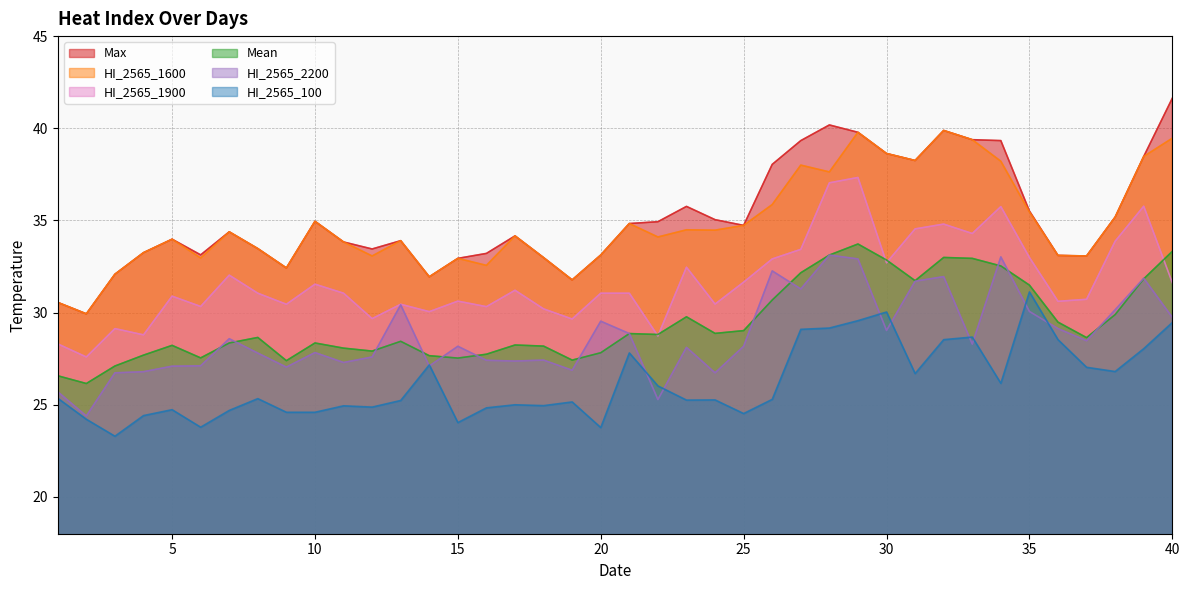

Reading left to right, transcribe all the data shown in this chart.

Mean: 1=26.6	2=26.1	3=27.1	4=27.7	5=28.2	6=27.5	7=28.4	8=28.6	9=27.4	10=28.4	11=28.1	12=27.9	13=28.4	14=27.7	15=27.5	16=27.7	17=28.2	18=28.2	19=27.4	20=27.8	21=28.9	22=28.8	23=29.8	24=28.9	25=29.0	26=30.7	27=32.2	28=33.1	29=33.7	30=32.9	31=31.7	32=33.0	33=32.9	34=32.5	35=31.5	36=29.5	37=28.6	38=29.9	39=31.8	40=33.3
HI_2565_1600: 1=30.6	2=29.9	3=32.1	4=33.2	5=34.0	6=33.0	7=34.4	8=33.5	9=32.4	10=35.0	11=33.8	12=33.1	13=33.9	14=31.9	15=32.9	16=32.6	17=34.2	18=33.0	19=31.8	20=33.1	21=34.8	22=34.1	23=34.5	24=34.5	25=34.7	26=35.9	27=38.0	28=37.6	29=39.8	30=38.6	31=38.2	32=39.9	33=39.4	34=38.2	35=35.5	36=33.1	37=33.1	38=35.2	39=38.5	40=39.5
HI_2565_1900: 1=28.3	2=27.6	3=29.1	4=28.8	5=30.9	6=30.3	7=32.0	8=31.1	9=30.4	10=31.5	11=31.1	12=29.7	13=30.4	14=30.1	15=30.6	16=30.3	17=31.2	18=30.2	19=29.6	20=31.1	21=31.1	22=28.7	23=32.5	24=30.5	25=31.6	26=32.9	27=33.4	28=37.0	29=37.3	30=32.7	31=34.5	32=34.8	33=34.3	34=35.8	35=33.0	36=30.6	37=30.7	38=33.9	39=35.8	40=31.6
Max: 1=30.6	2=29.9	3=32.1	4=33.2	5=34.0	6=33.1	7=34.4	8=33.5	9=32.4	10=35.0	11=33.8	12=33.5	13=33.9	14=31.9	15=32.9	16=33.2	17=34.2	18=33.0	19=31.8	20=33.1	21=34.8	22=34.9	23=35.8	24=35.0	25=34.7	26=38.0	27=39.3	28=40.2	29=39.8	30=38.6	31=38.2	32=39.9	33=39.4	34=39.3	35=35.5	36=33.1	37=33.1	38=35.2	39=38.5	40=41.6
HI_2565_2200: 1=25.7	2=24.4	3=26.7	4=26.8	5=27.1	6=27.1	7=28.6	8=27.8	9=27.0	10=27.8	11=27.3	12=27.6	13=30.4	14=27.1	15=28.2	16=27.4	17=27.4	18=27.4	19=26.9	20=29.5	21=28.9	22=25.3	23=28.1	24=26.7	25=28.2	26=32.3	27=31.3	28=33.1	29=32.9	30=29.0	31=31.7	32=31.9	33=28.3	34=33.0	35=30.1	36=29.1	37=28.5	38=30.1	39=31.9	40=29.7
HI_2565_100: 1=25.4	2=24.2	3=23.3	4=24.4	5=24.7	6=23.8	7=24.7	8=25.3	9=24.6	10=24.6	11=24.9	12=24.9	13=25.2	14=27.2	15=24.0	16=24.8	17=25.0	18=24.9	19=25.1	20=23.8	21=27.8	22=26.0	23=25.2	24=25.3	25=24.5	26=25.3	27=29.1	28=29.2	29=29.6	30=30.0	31=26.7	32=28.5	33=28.7	34=26.2	35=31.1	36=28.5	37=27.0	38=26.8	39=28.0	40=29.5